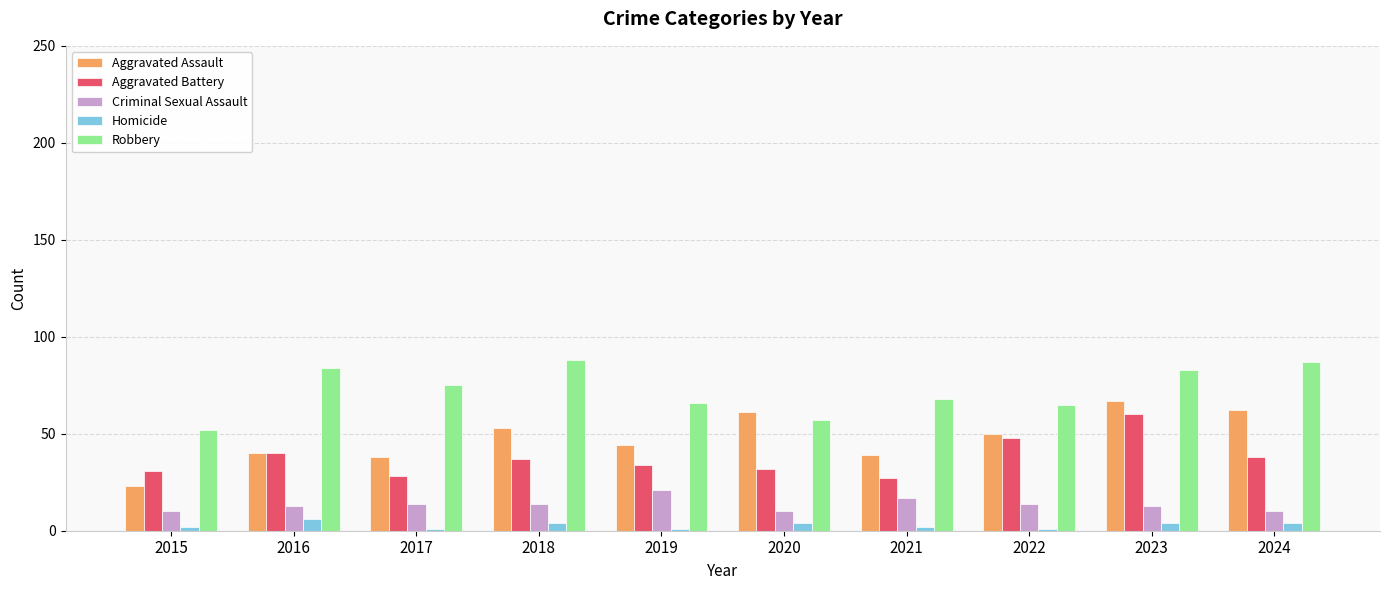

Reading left to right, list all the values displayed in this chart.

Aggravated Assault: 23	40	38	53	44	61	39	50	67	62
Aggravated Battery: 31	40	28	37	34	32	27	48	60	38
Criminal Sexual Assault: 10	13	14	14	21	10	17	14	13	10
Homicide: 2	6	1	4	1	4	2	1	4	4
Robbery: 52	84	75	88	66	57	68	65	83	87